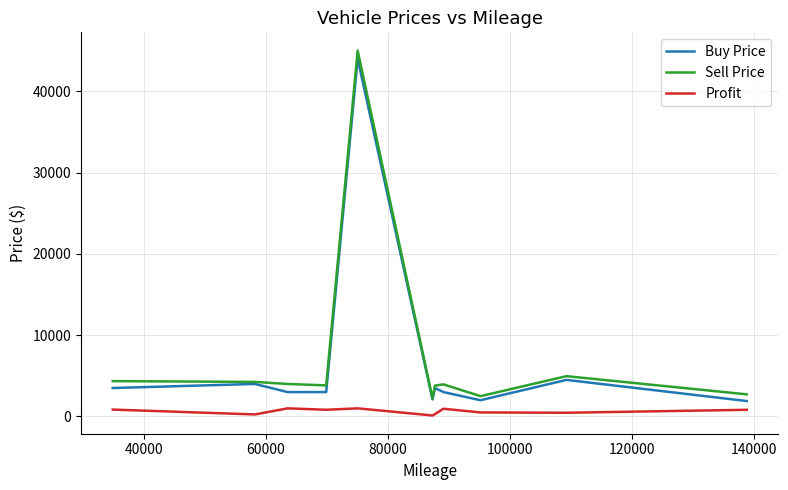

True or false: Sell Price and Profit intersect in this chart.

False